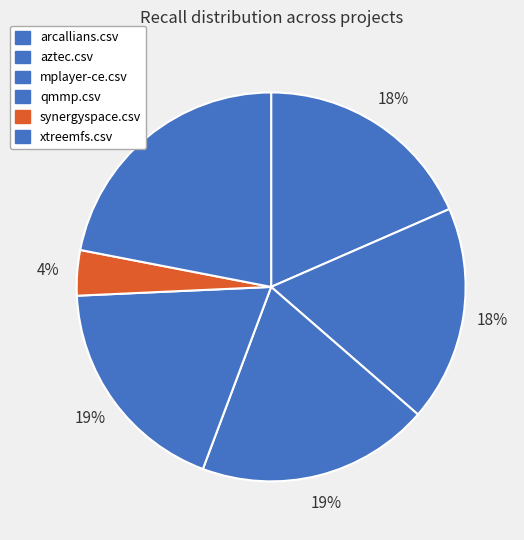

Do synergyspace.csv and arcallians.csv together represent more than half of the pie?

No